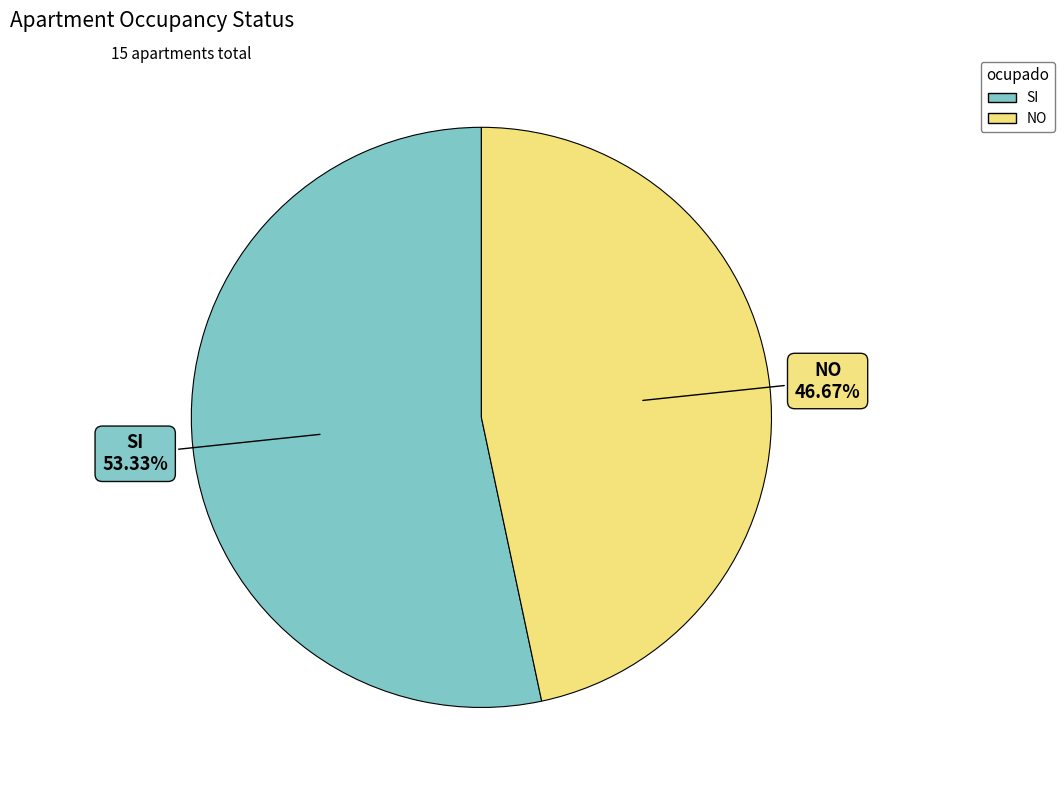

Count the number of slices in the pie.

2